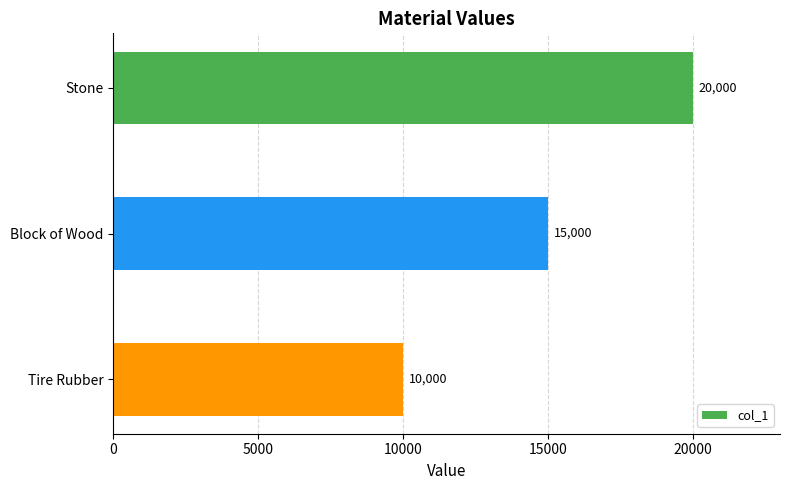

What is the change in value from Block of Wood to Tire Rubber?

-5000